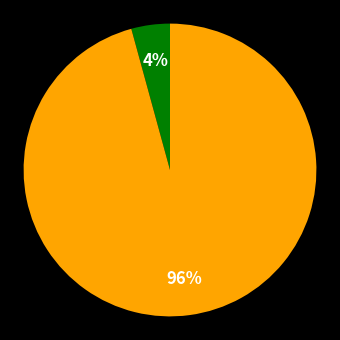

To the nearest percent, what is the average slice percentage?

50%